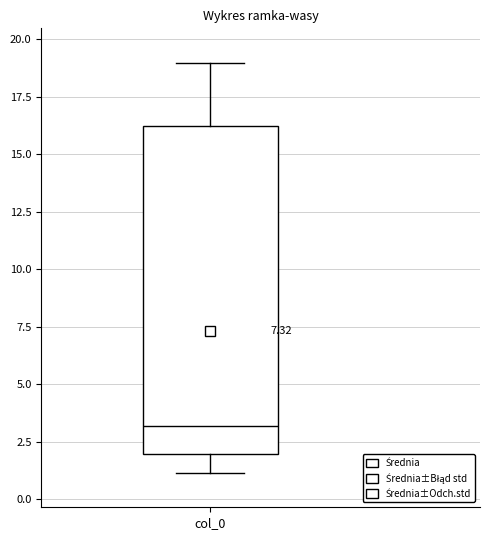

Where does the lower whisker of the box for col_0 end on the y-axis? The values are not printed on the chart, so give them approximately, as read against the axis.

1